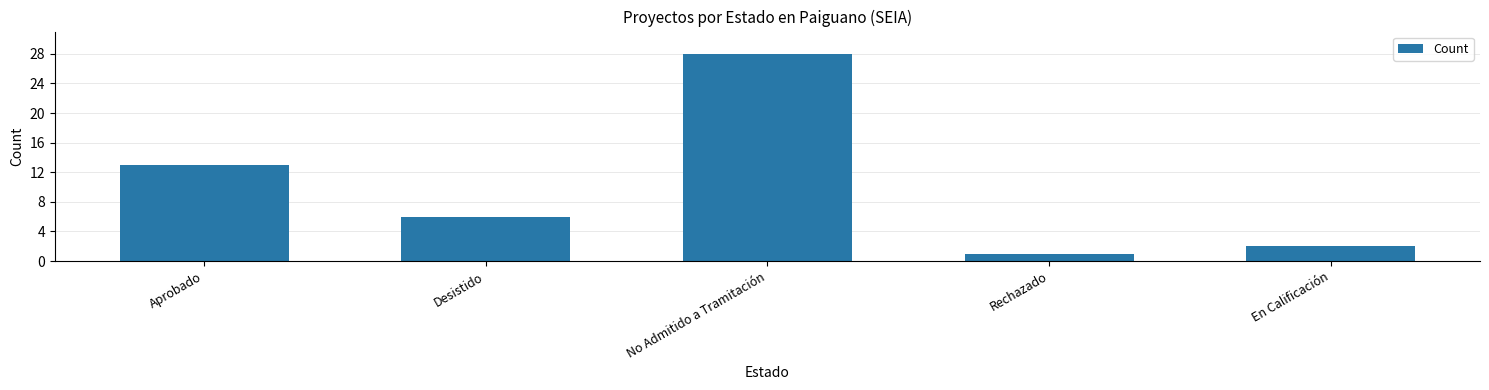

What is the average value?

10